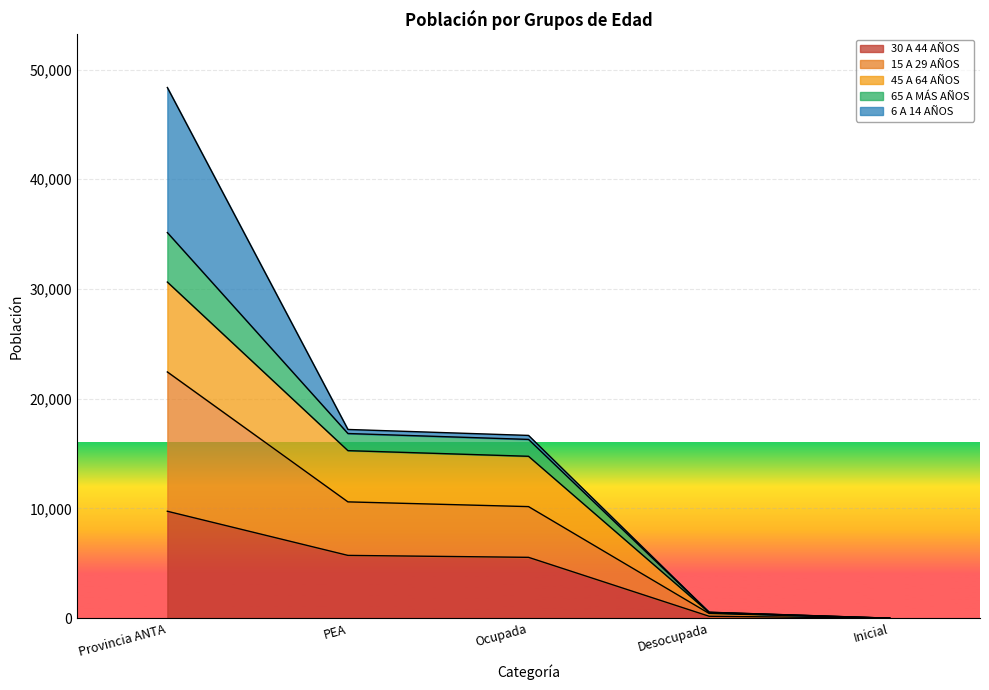

True or false: 30 A 44 AÑOS has a value of 5722 at PEA.

True